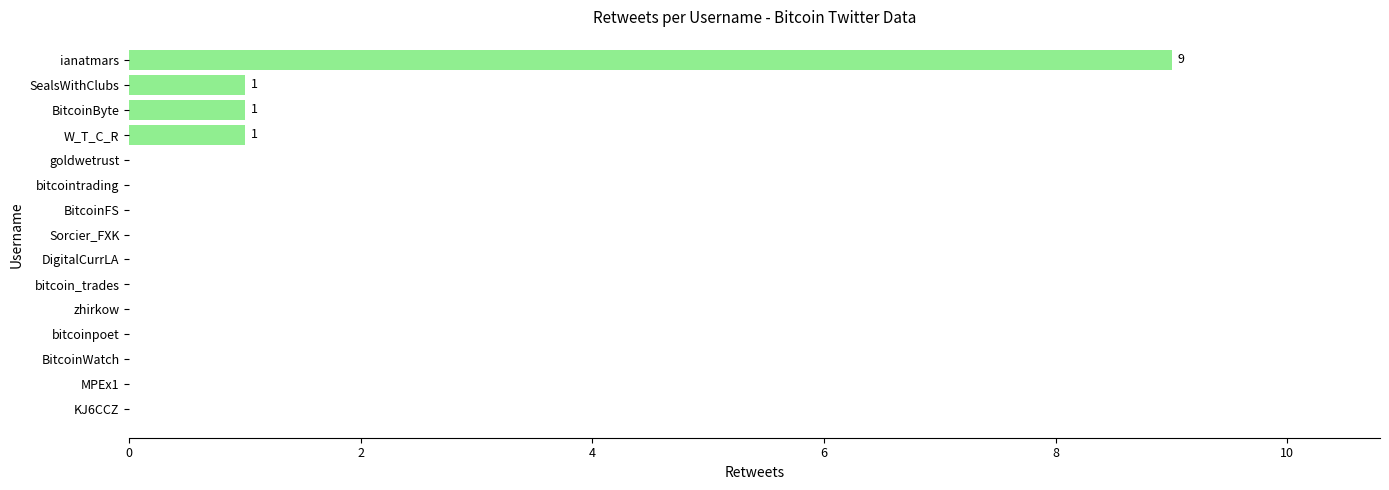

Reading bottom to top, what are all the values shown in this chart?

KJ6CCZ=0	MPEx1=0	BitcoinWatch=0	bitcoinpoet=0	zhirkow=0	bitcoin_trades=0	DigitalCurrLA=0	Sorcier_FXK=0	BitcoinFS=0	bitcointrading=0	goldwetrust=0	W_T_C_R=1	BitcoinByte=1	SealsWithClubs=1	ianatmars=9